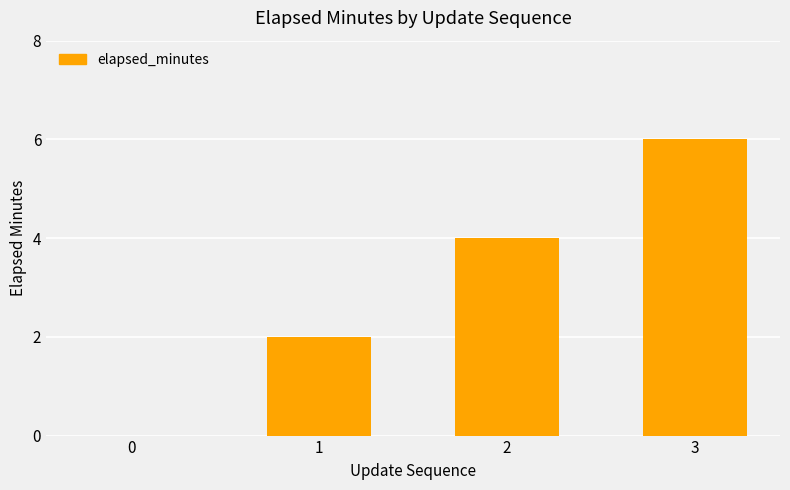

Count the values in the range 2 to 6.

3